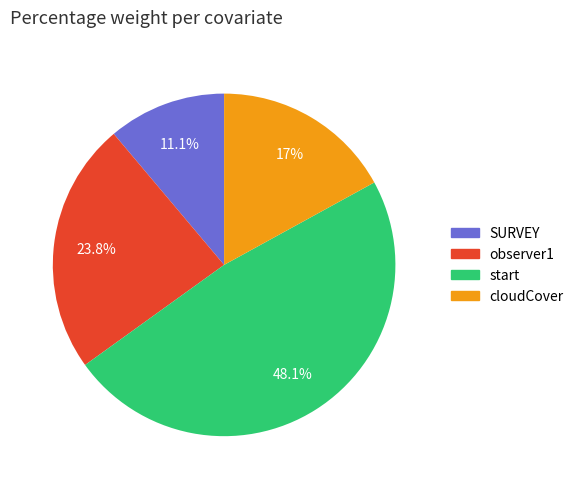

To the nearest percent, what is the combined percentage of start and observer1?

72%